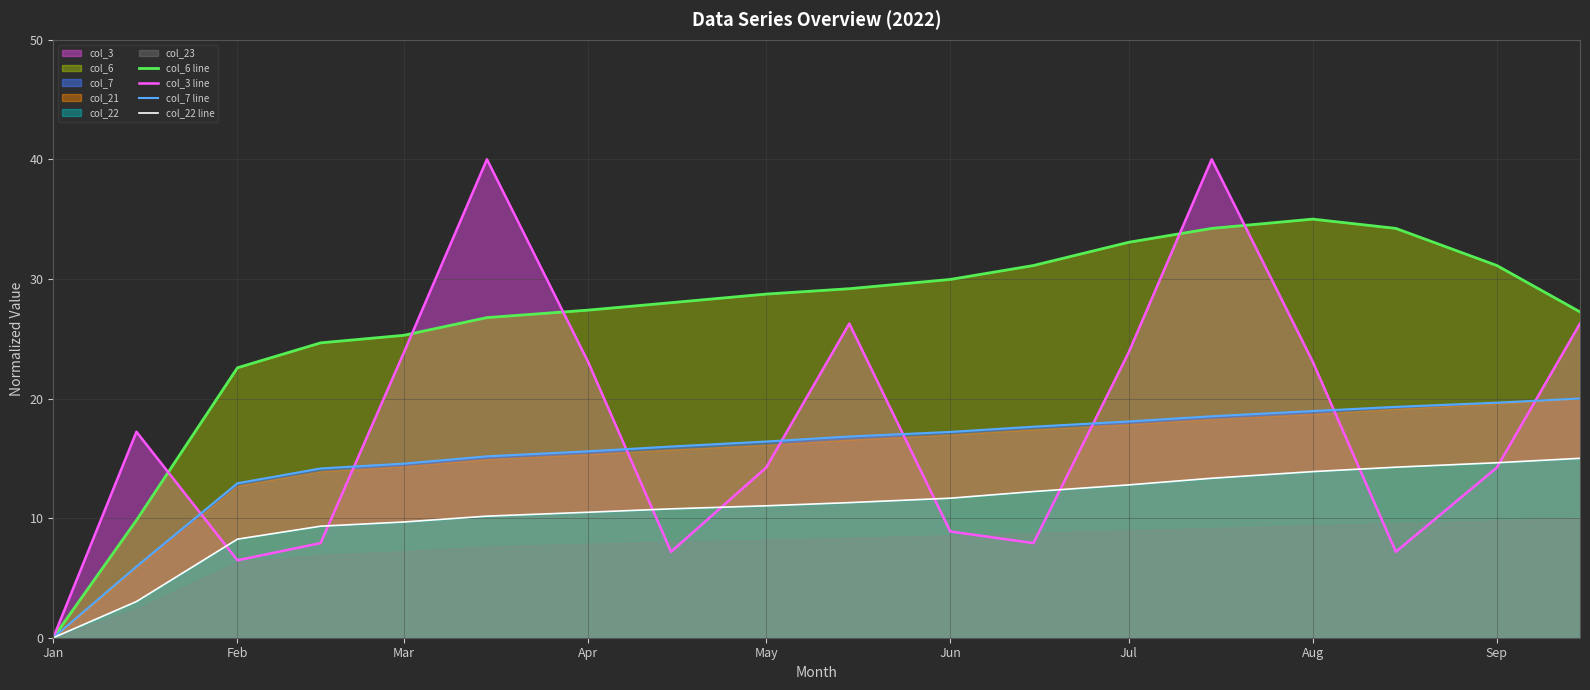

The value of col_6 line at Sep is 11.3. True or false?

False